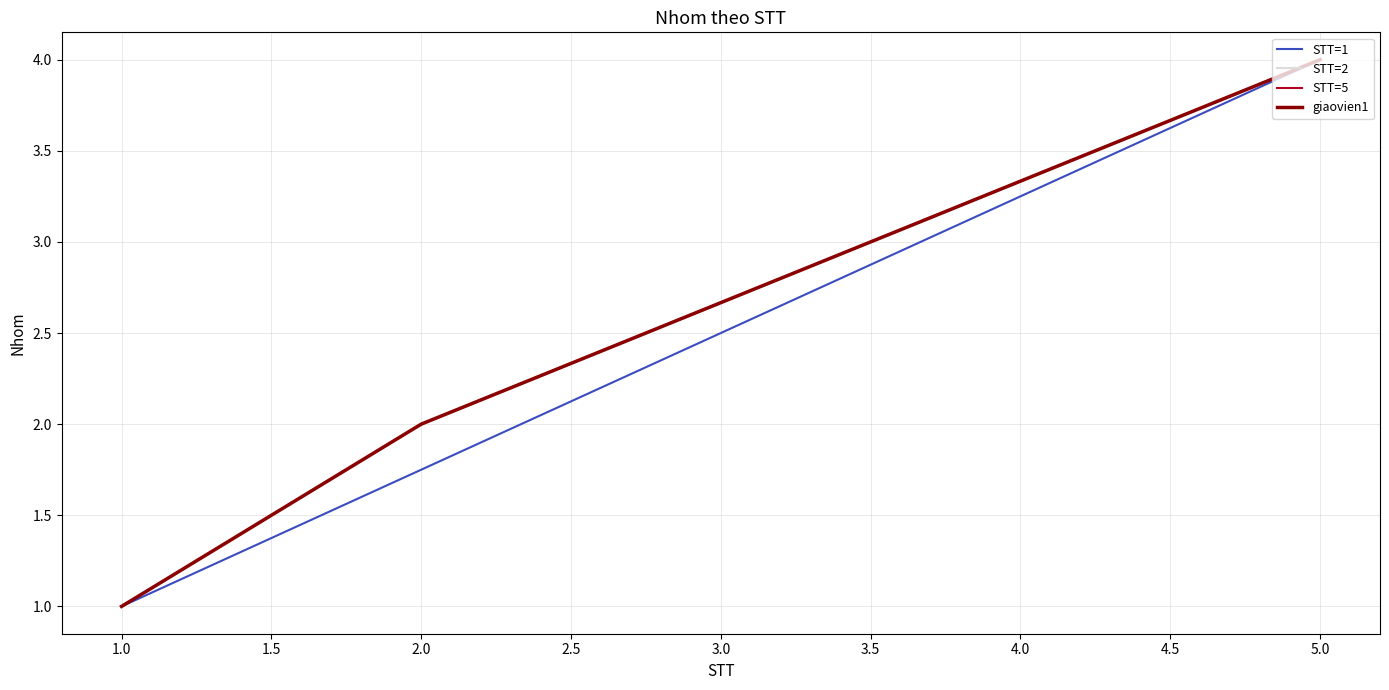

How many data points are less than 2?

1